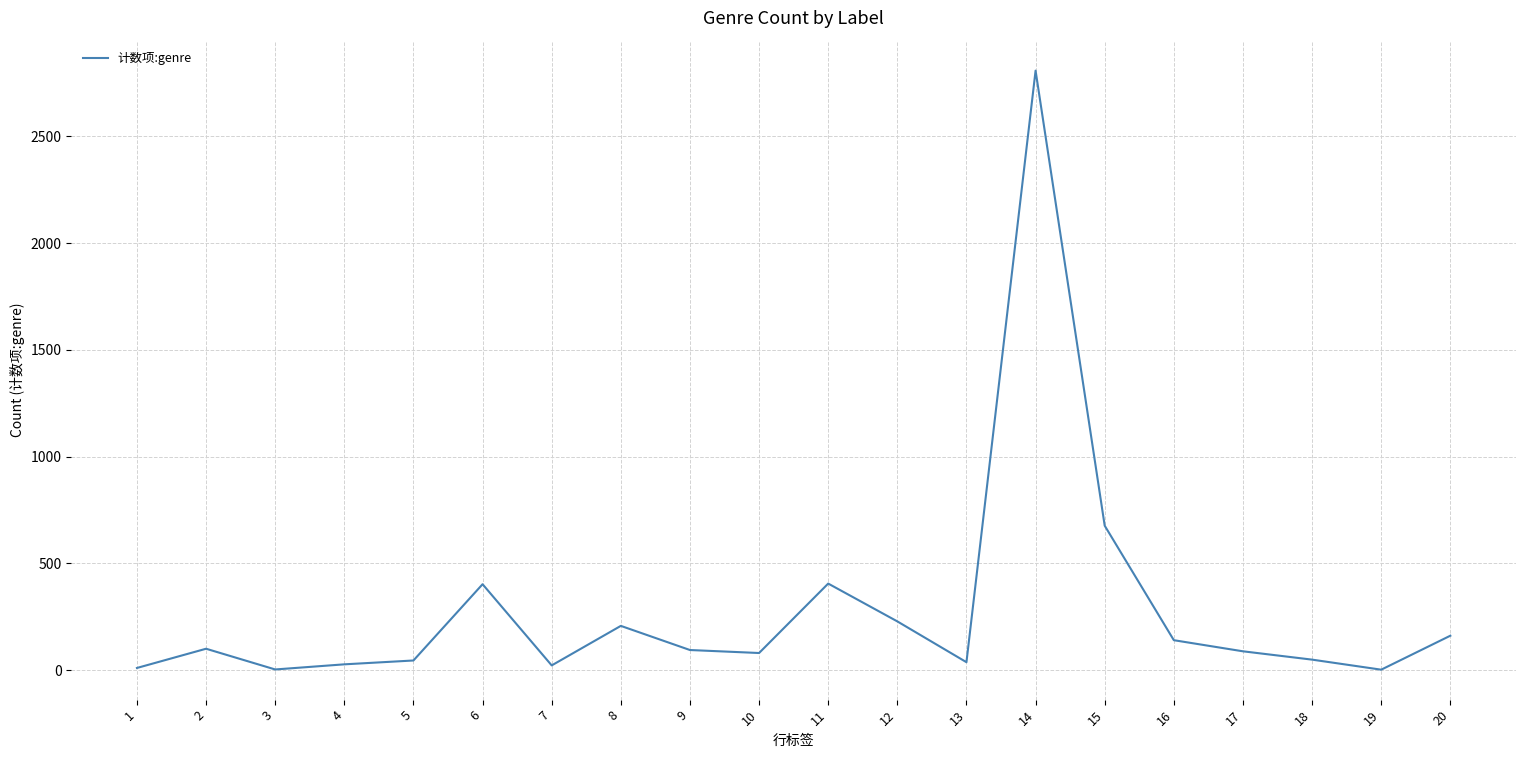

What is the greatest value displayed?

2807